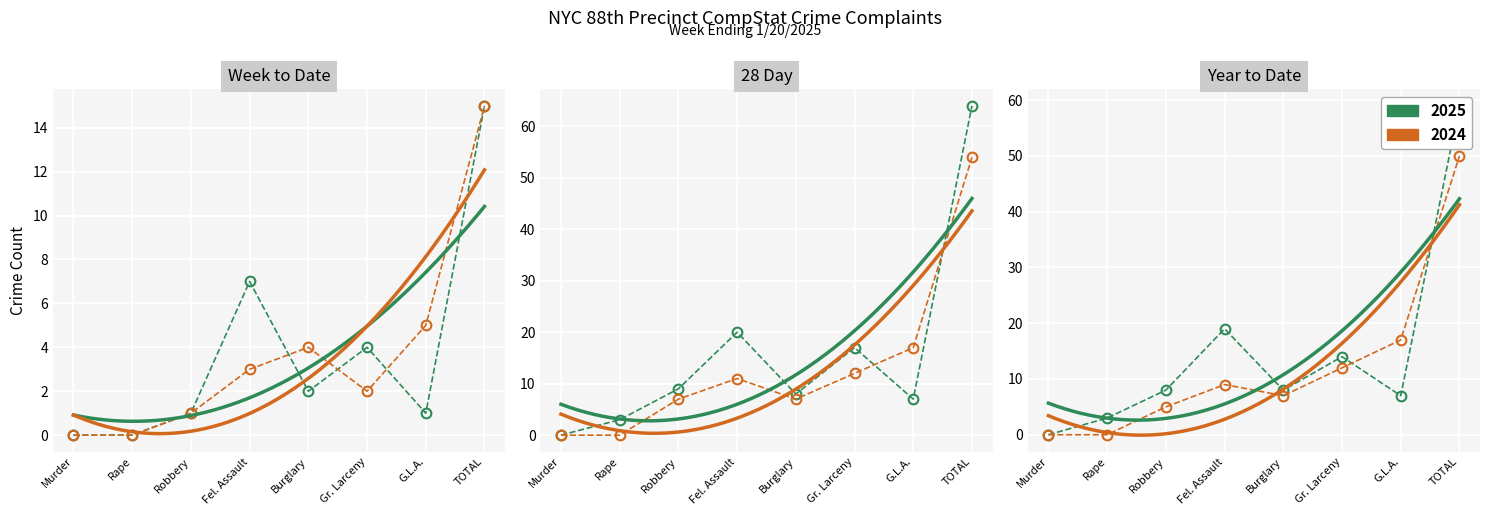

At how many categories does at least one series exceed 54?

1